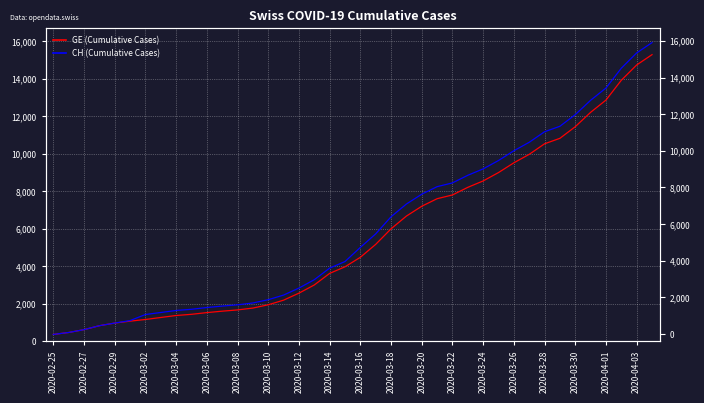

What is the difference between the highest and lowest values at 23?

642